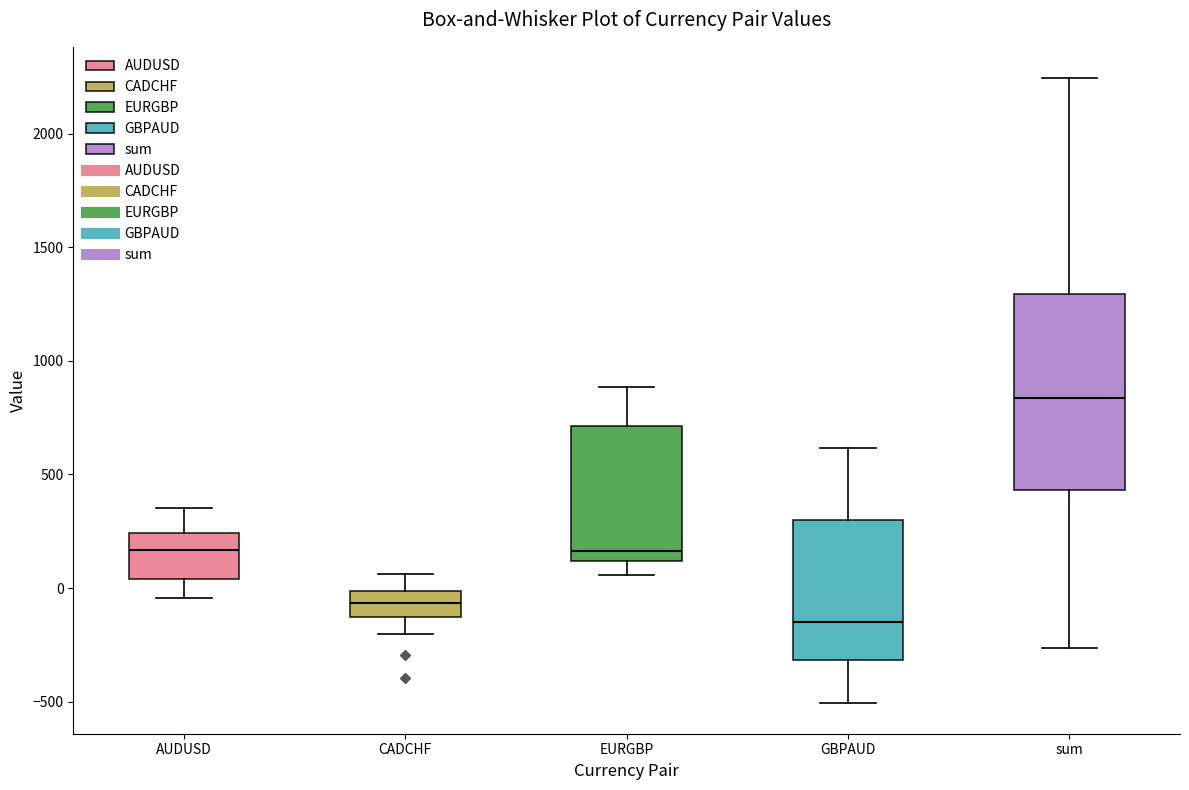

Where does the lower whisker of the box for AUDUSD end on the y-axis? The values are not printed on the chart, so give them approximately, as read against the axis.

-50